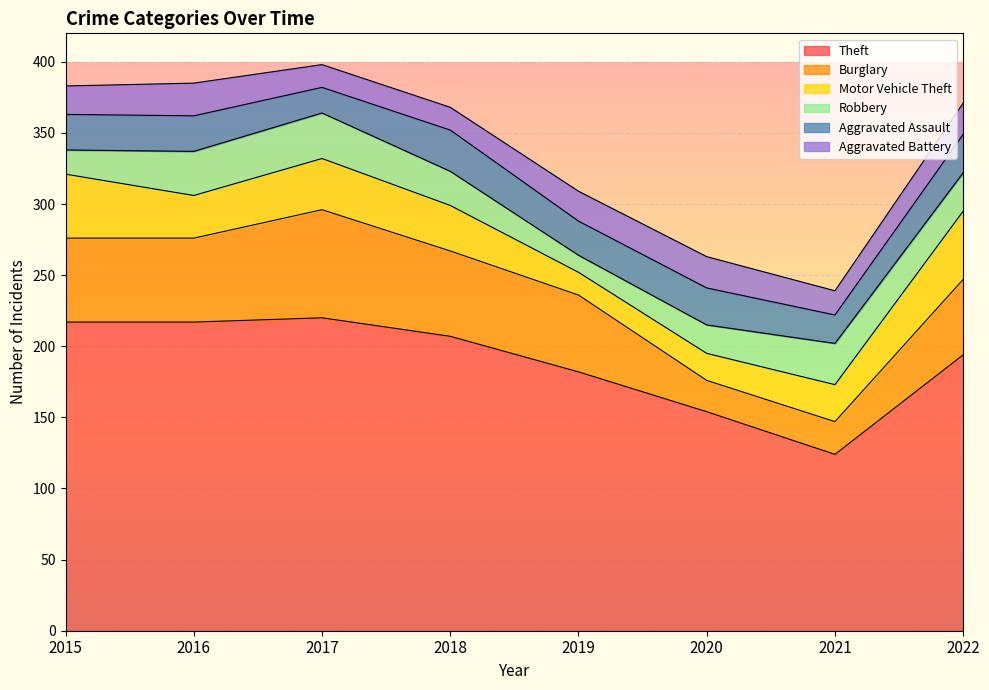

True or false: Robbery has more than 2 interior local peaks.

False